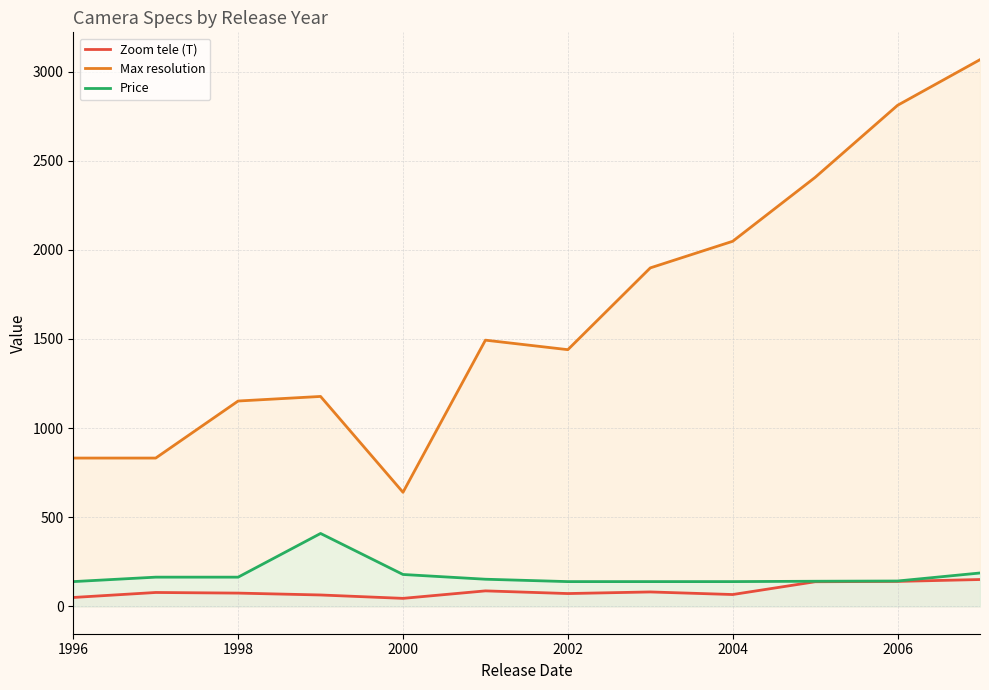

What is the average value of the Zoom tele (T) series?

87.3